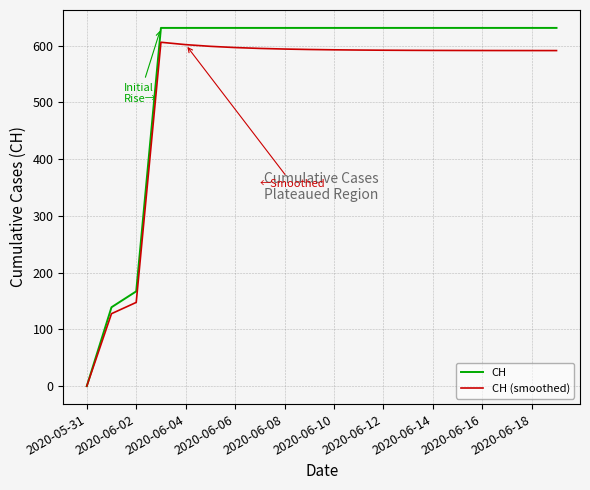

List the series in order of their overall mean, lowest first.

CH (smoothed), CH